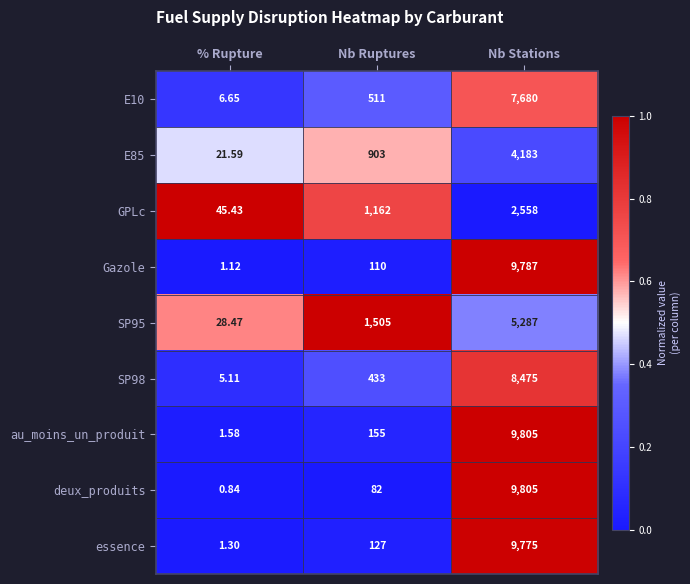

At which label does deux_produits reach its peak?

Nb Stations